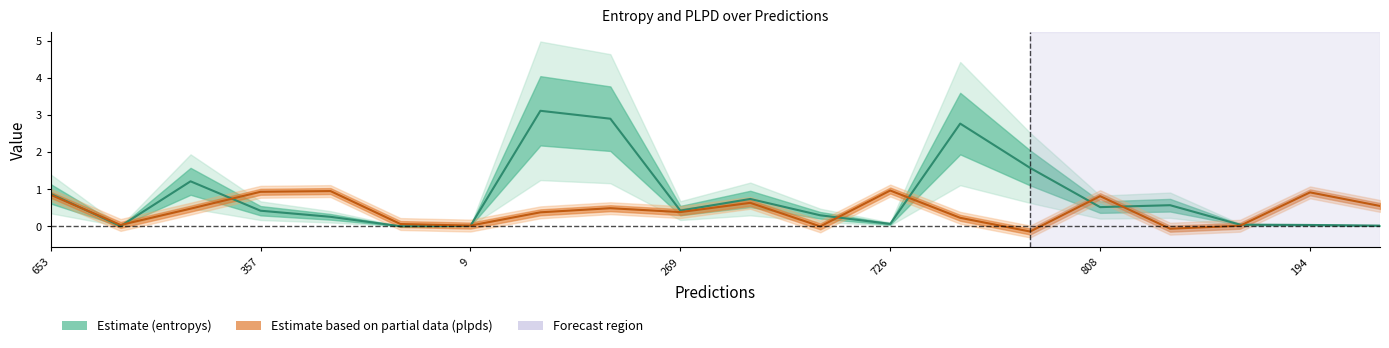

What are all the series names shown in the legend?

entropys, plpds